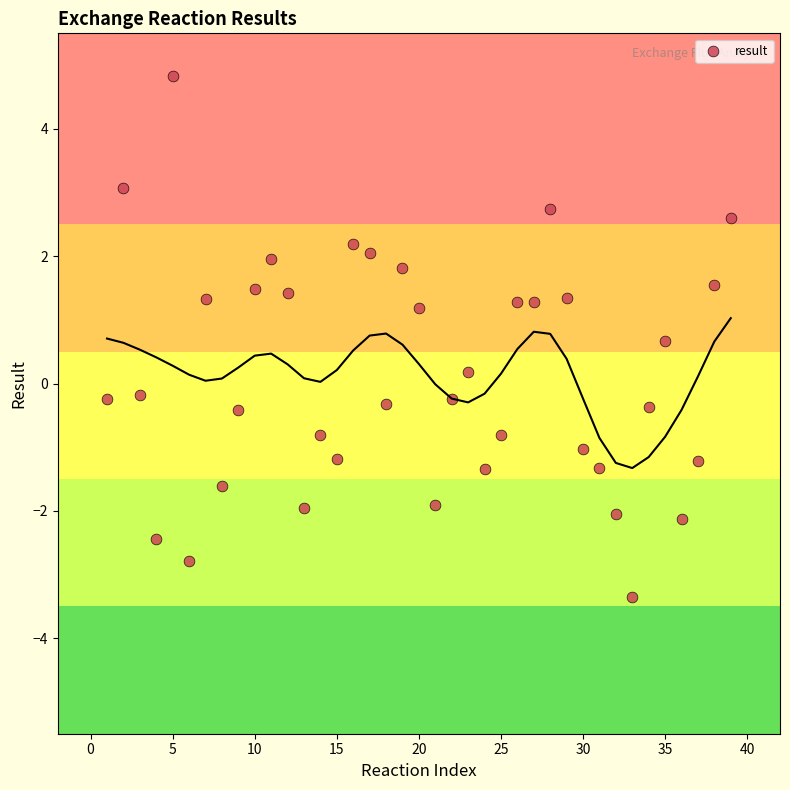

What is the range of Y values (max minus min)?

8.2